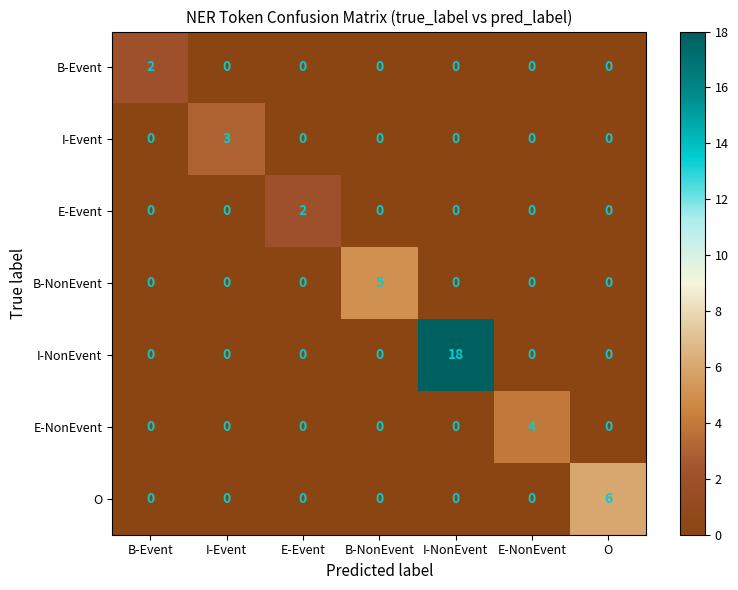

At which label does B-Event reach its peak?

B-Event